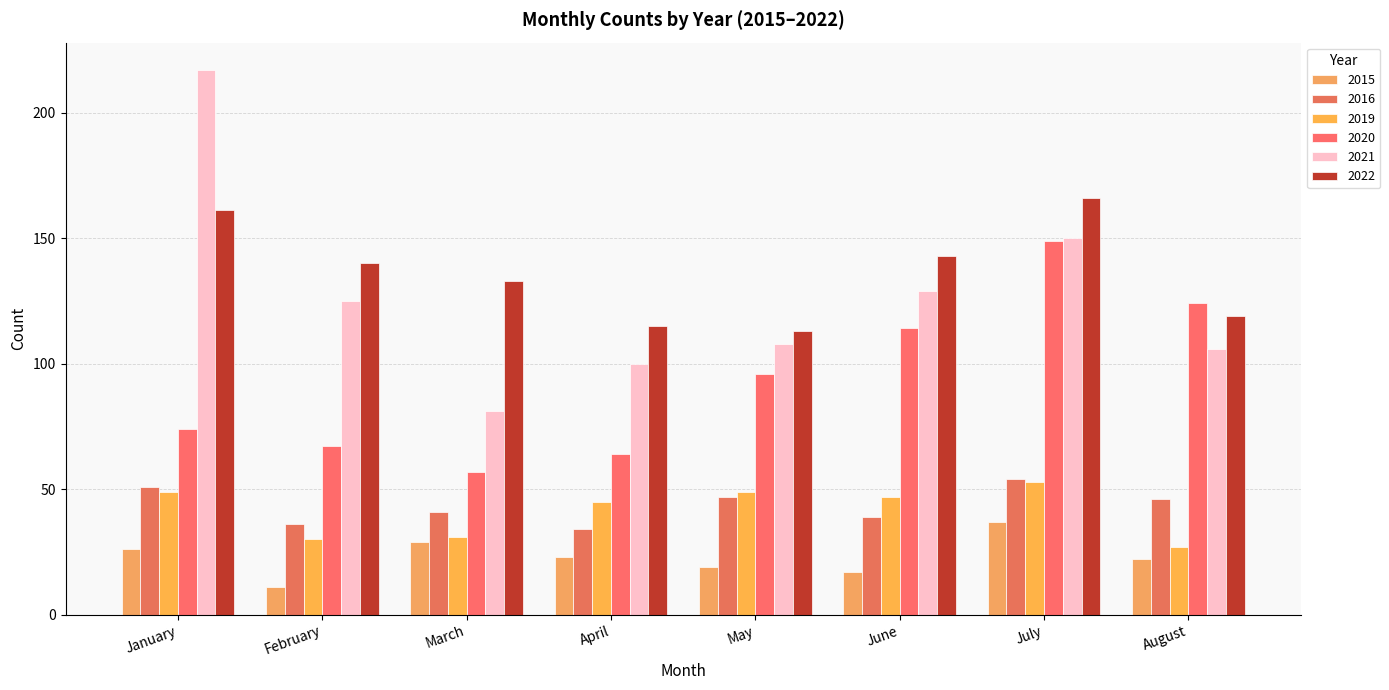

Reading left to right, what are all the values shown in this chart?

2015: January=26	February=11	March=29	April=23	May=19	June=17	July=37	August=22
2016: January=51	February=36	March=41	April=34	May=47	June=39	July=54	August=46
2019: January=49	February=30	March=31	April=45	May=49	June=47	July=53	August=27
2020: January=74	February=67	March=57	April=64	May=96	June=114	July=149	August=124
2021: January=217	February=125	March=81	April=100	May=108	June=129	July=150	August=106
2022: January=161	February=140	March=133	April=115	May=113	June=143	July=166	August=119